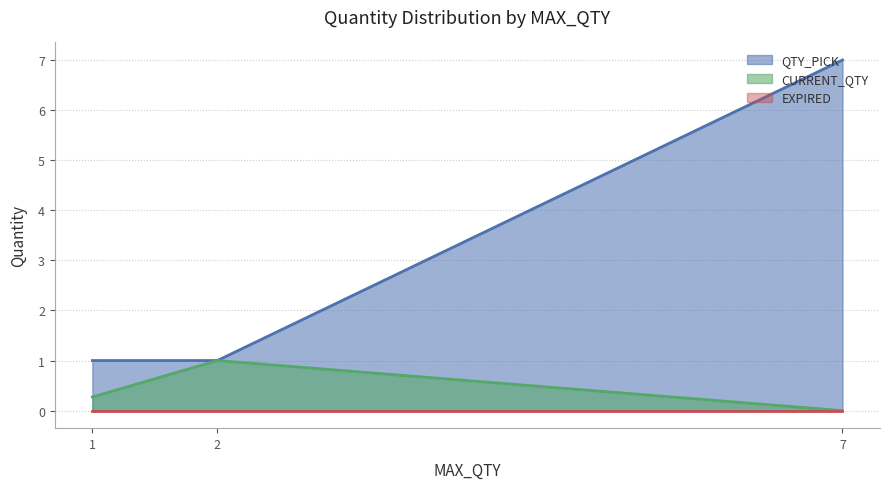

Which category has the highest value in the QTY_PICK series?

7